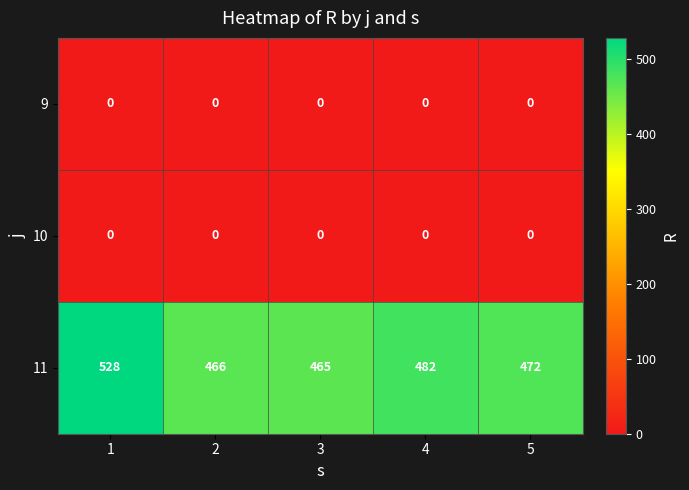

At which category is the sum across all series the highest?

1